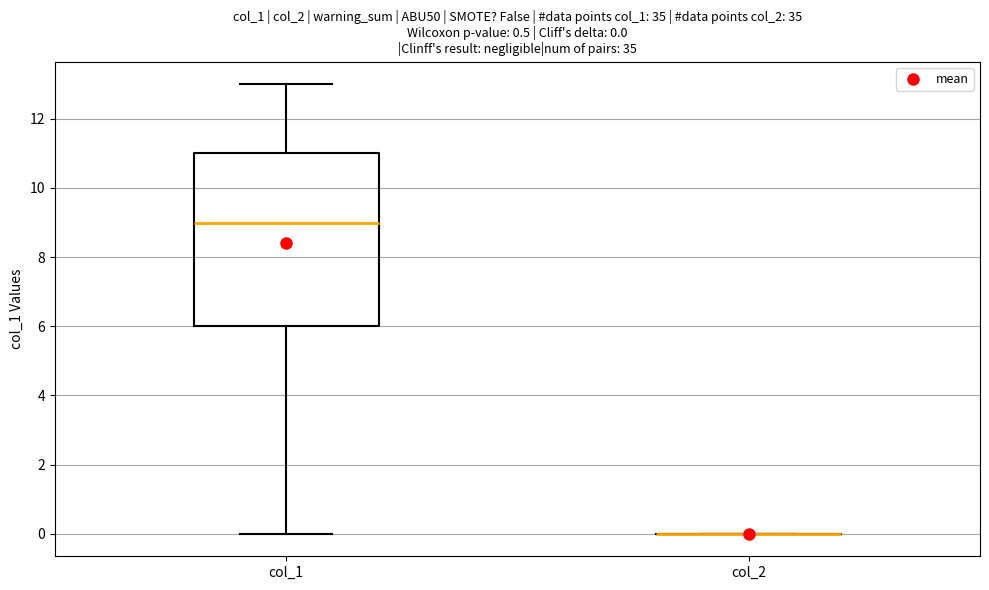

Comparing the boxes themselves (not the whiskers), which one is the tallest?

col_1